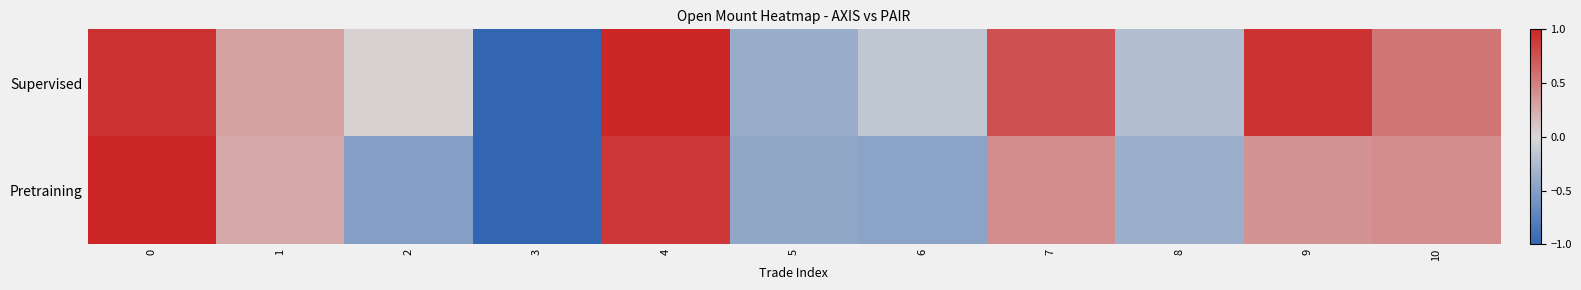

Which series changed the most between 6 and 9?

row_0